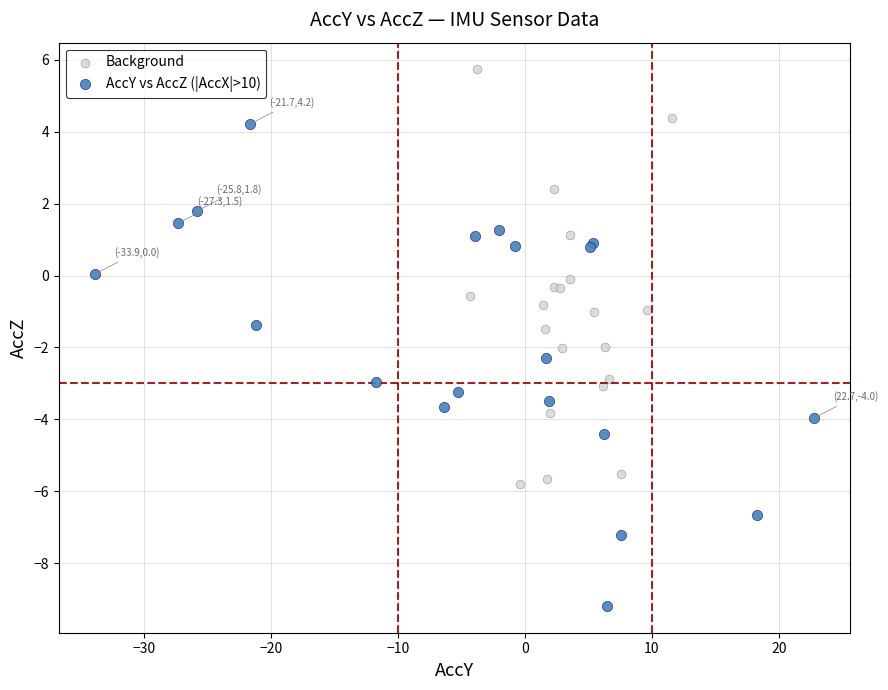

Which series reaches the minimum Y coordinate?

AccY vs AccZ (|AccX|>10)